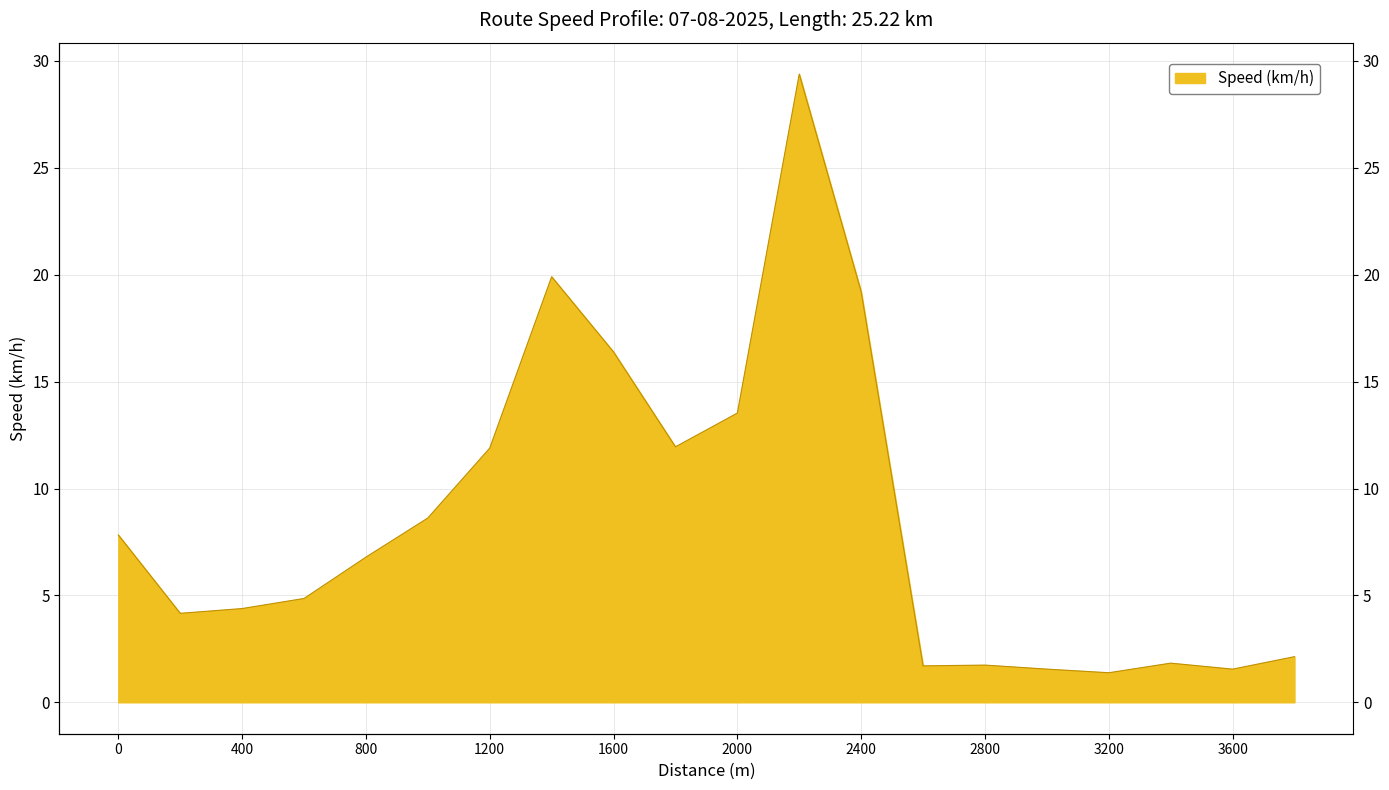

What is the ratio of the value at 1000 to the value at 1400?

0.4